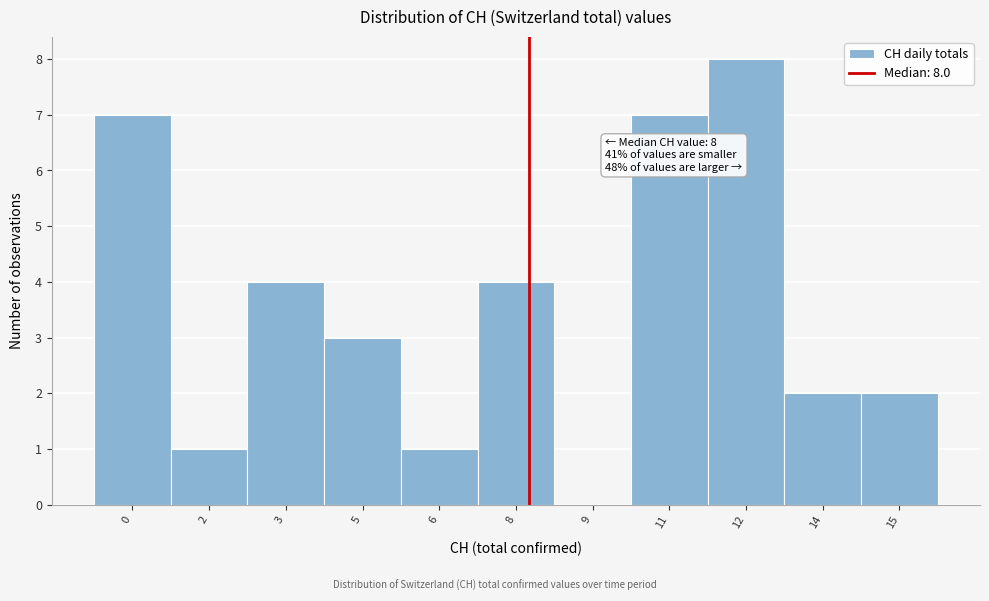

Reading right to left, what are all the values shown in this chart?

15=2	14=2	12=8	11=7	9=0	8=4	6=1	5=3	3=4	2=1	0=7